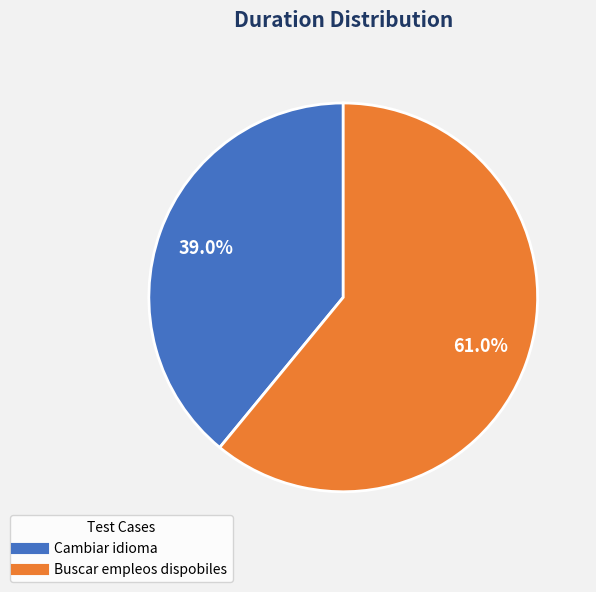

Which slice is the largest?

Buscar empleos dispobiles